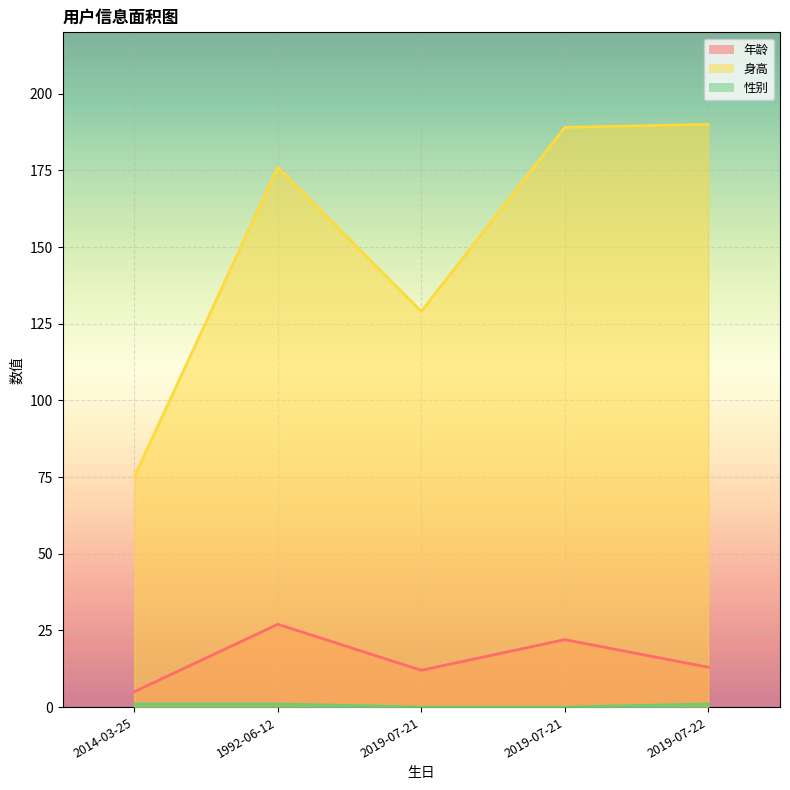

List the labels in order of 年龄 value, smallest first.

2014-03-25, 2019-07-21, 2019-07-22, 2019-07-21, 1992-06-12